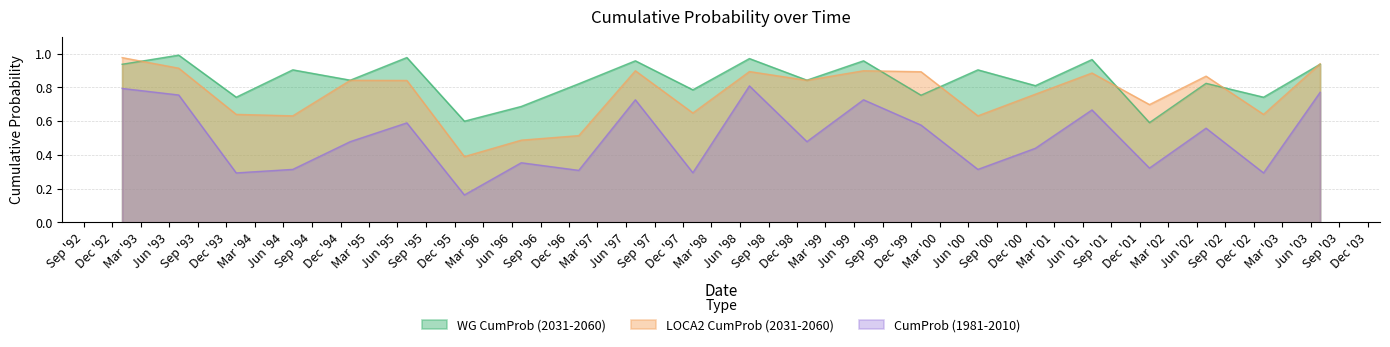

Does the chart display data point markers on the line(s)?

No